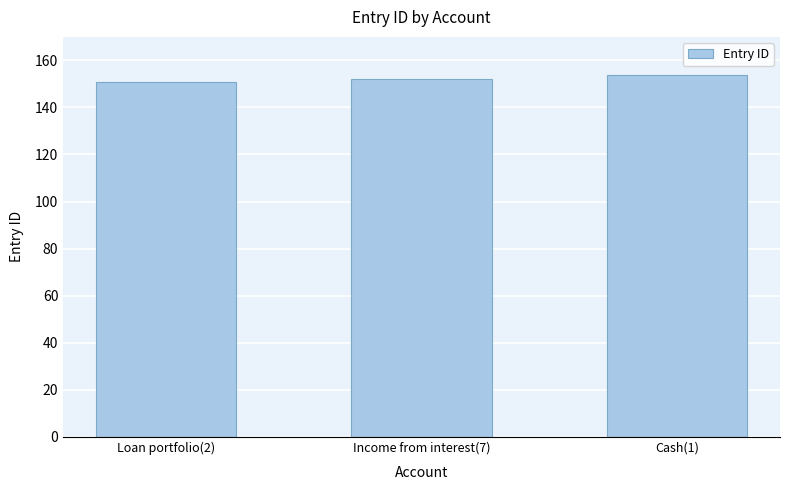

What is the value of the 1st bar from the left?

151